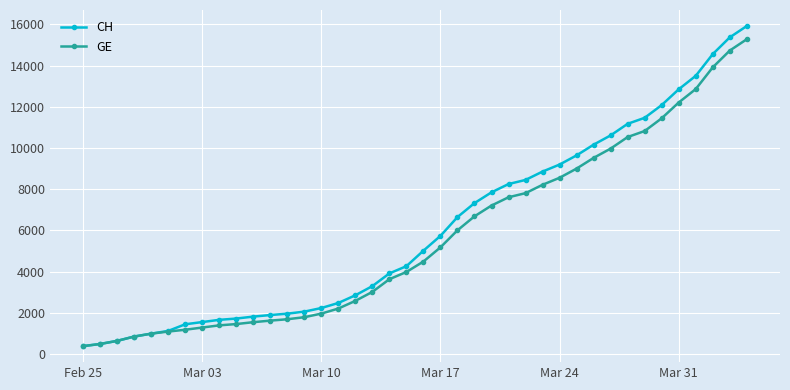

What is the value of the CH point at the 29th from the left?

9196